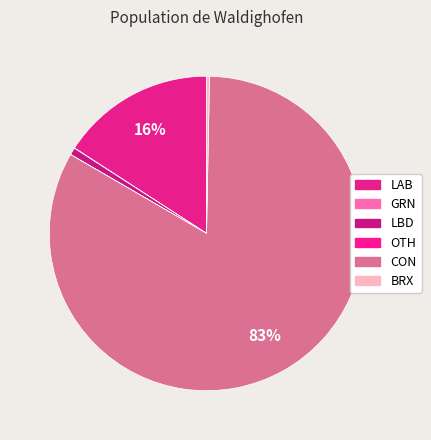

What is the change in value from CON to BRX?

-4.8